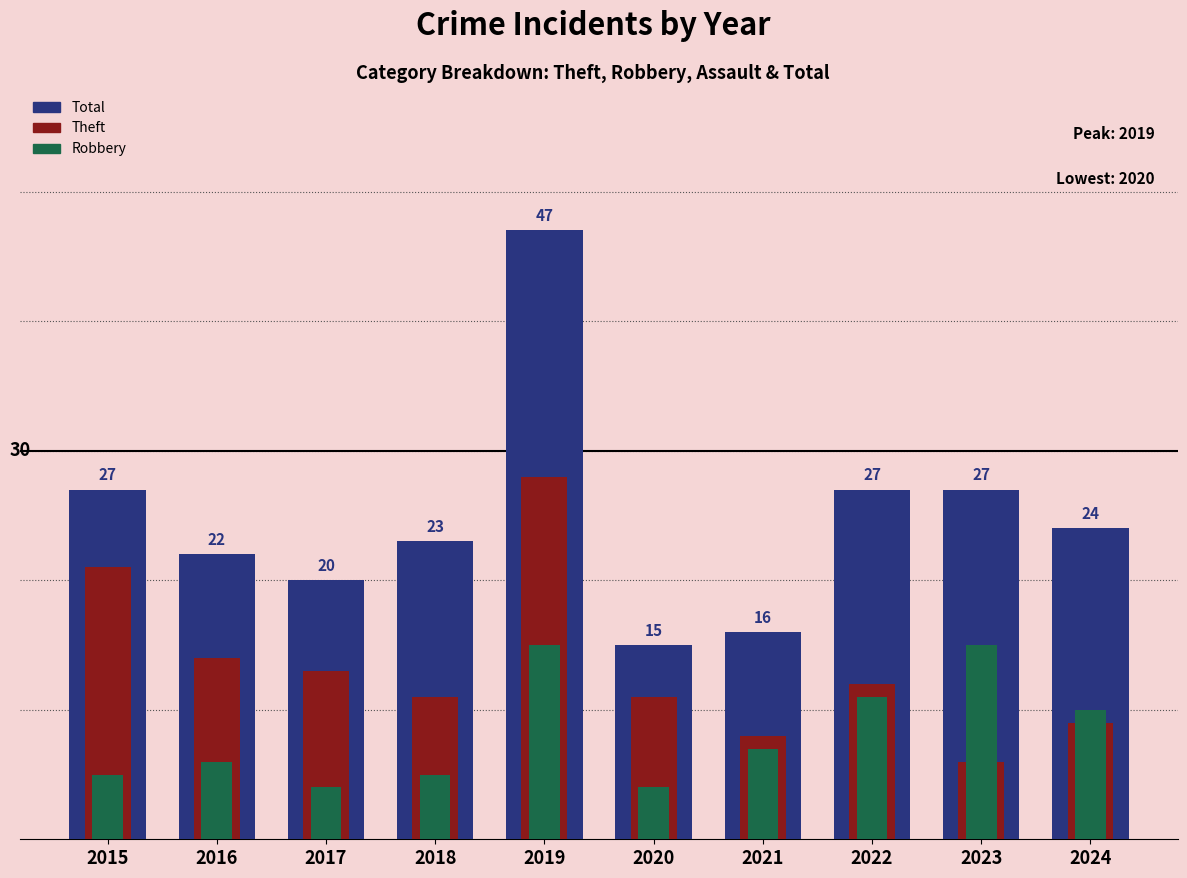

Which label corresponds to the smallest value in the chart?

2017